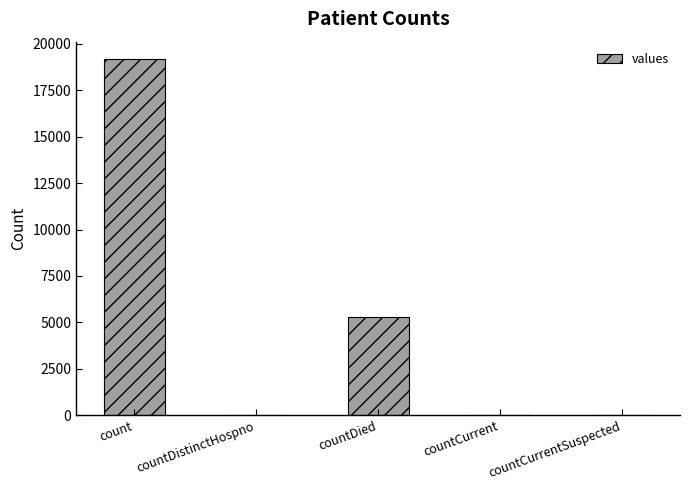

What is the sum of all values?

24516